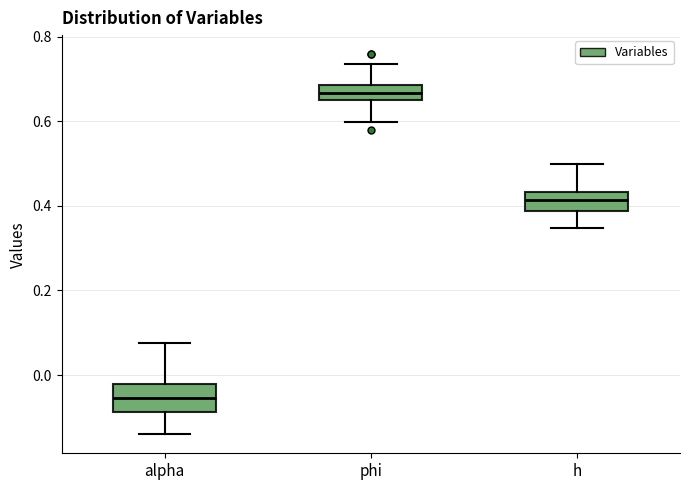

Reading left to right, transcribe this box plot: for each box, give where its median line is, the range the box spans, and where its two whiskers end, as read against the y-axis. The values are not printed on the chart, so give them approximately, as read against the axis.

alpha: median -0.06, box -0.08 to -0.02, whiskers -0.14 to 0.08
phi: median 0.66, box 0.64 to 0.68, whiskers 0.60 to 0.74
h: median 0.42, box 0.38 to 0.44, whiskers 0.34 to 0.50